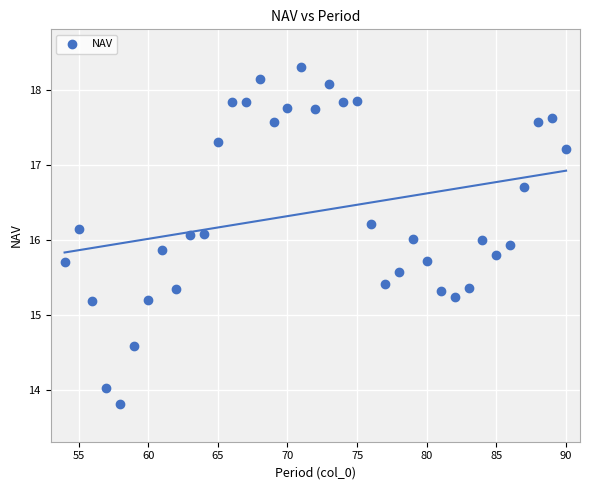

What is the range of Y values (max minus min)?

4.5